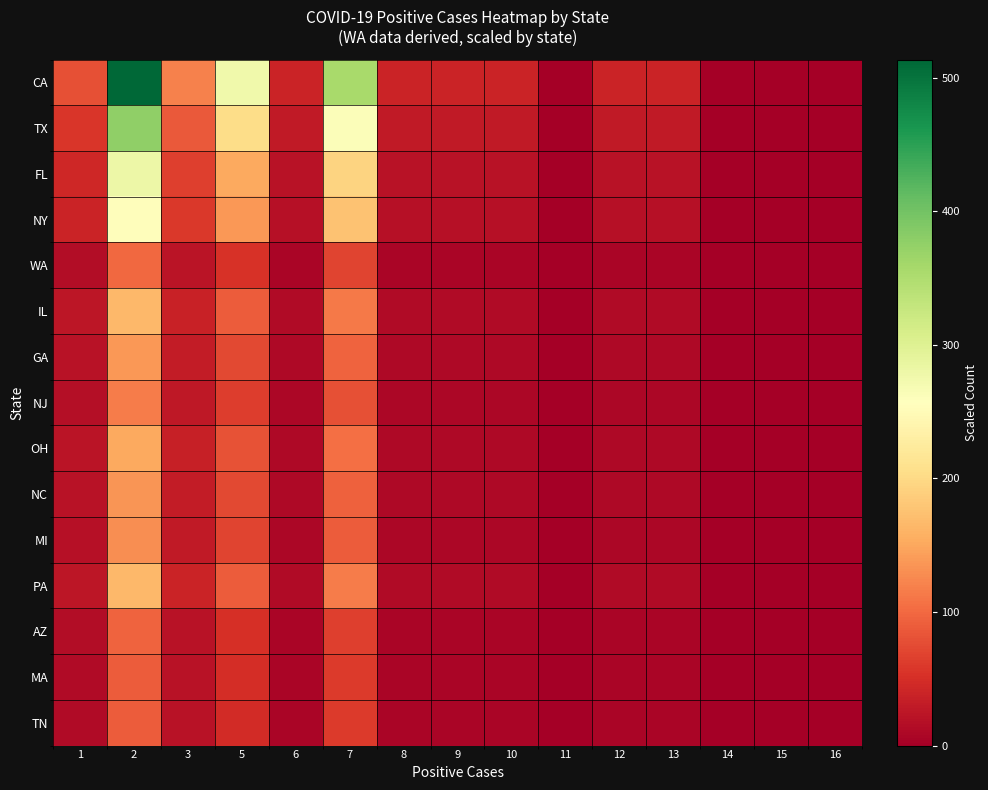

What is the maximum value shown in the chart?

513.5